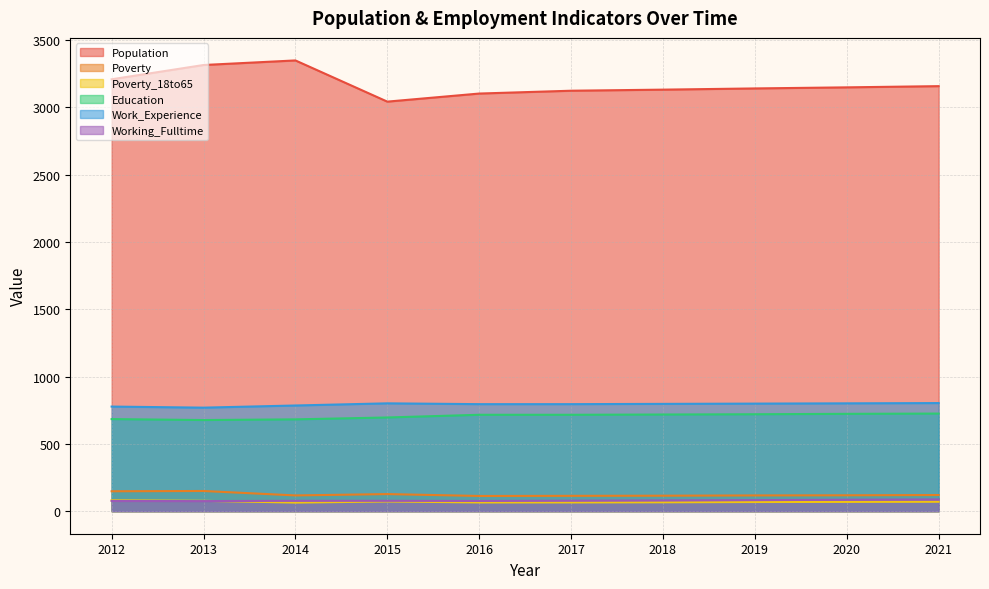

After their last crossing, which series has the higher values: Working_Fulltime or Poverty_18to65?

Working_Fulltime